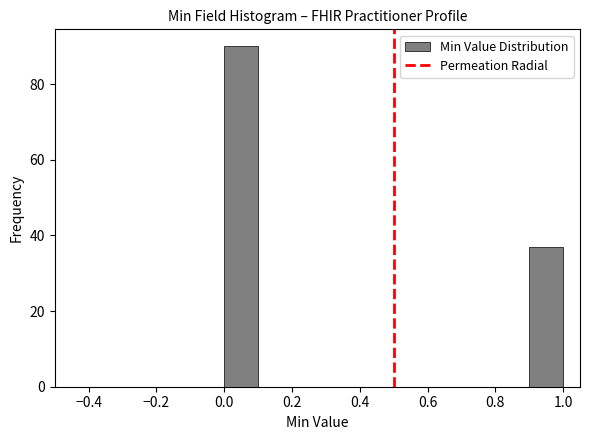

Reading left to right, list every bar in this chart as the range it spans on the x-axis followed by its height. The values are not printed on the chart, so give them approximately, as read against the axis.

0.0 to 0.1: 90
0.1 to 0.2: 0
0.2 to 0.3: 0
0.3 to 0.4: 0
0.4 to 0.5: 0
0.5 to 0.6: 0
0.6 to 0.7: 0
0.7 to 0.8: 0
0.8 to 0.9: 0
0.9 to 1.0: 38